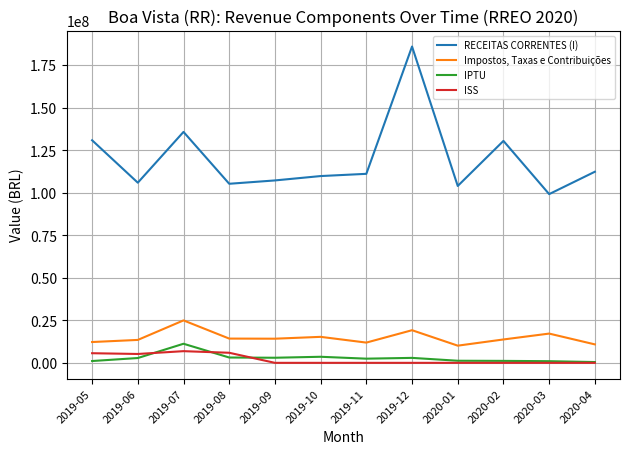

Rank the series by their maximum value, from lowest to highest.

ISS, IPTU, Impostos, Taxas e Contribuições, RECEITAS CORRENTES (I)